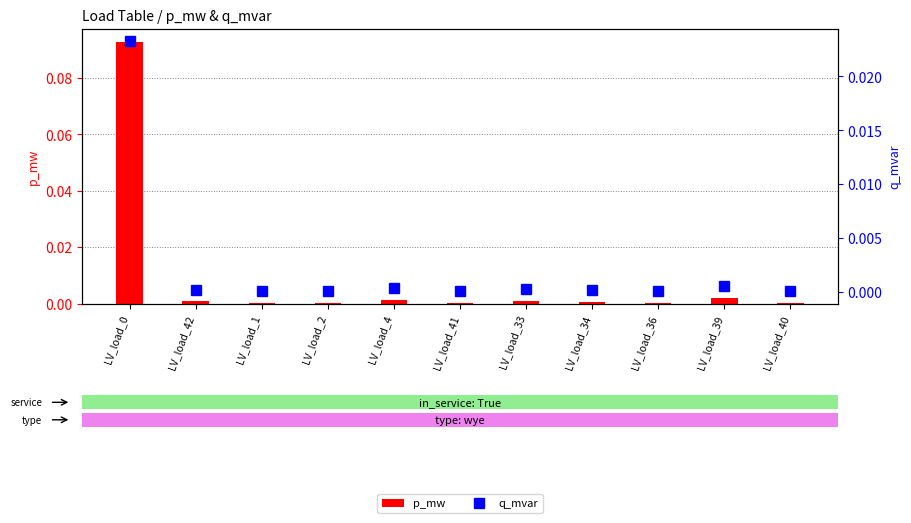

What are all the series names shown in the legend?

p_mw, q_mvar